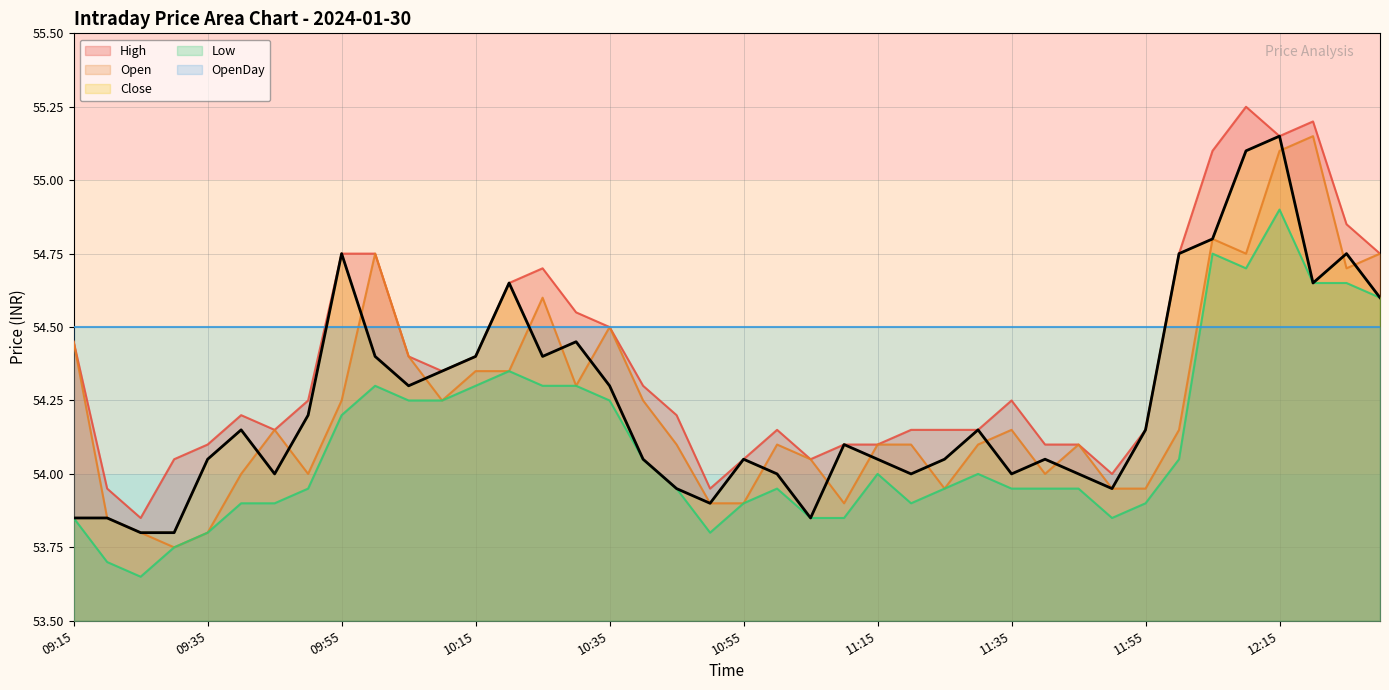

At how many categories does at least one series exceed 54?

40